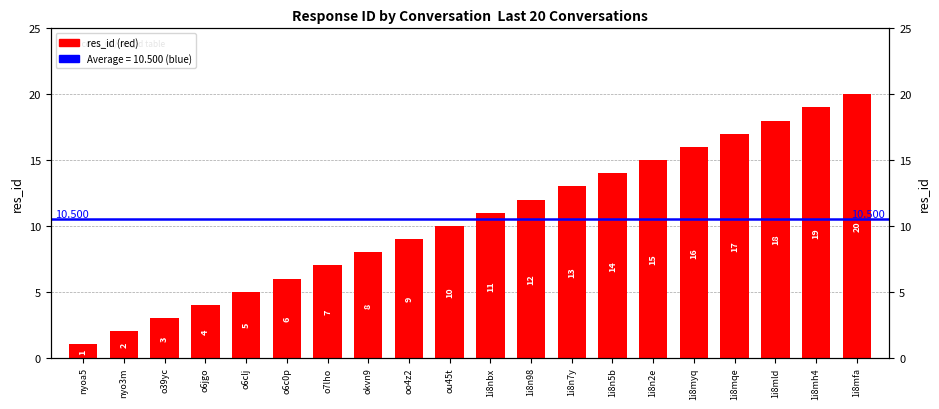

Rank the categories by value from lowest to highest.

nyoa5, nyo3m, o39yc, o6jgo, o6clj, o6c0p, o7lho, okvn9, oo4z2, ou45t, 1i8nbx, 1i8n98, 1i8n7y, 1i8n5b, 1i8n2e, 1i8myq, 1i8mqe, 1i8mld, 1i8mh4, 1i8mfa